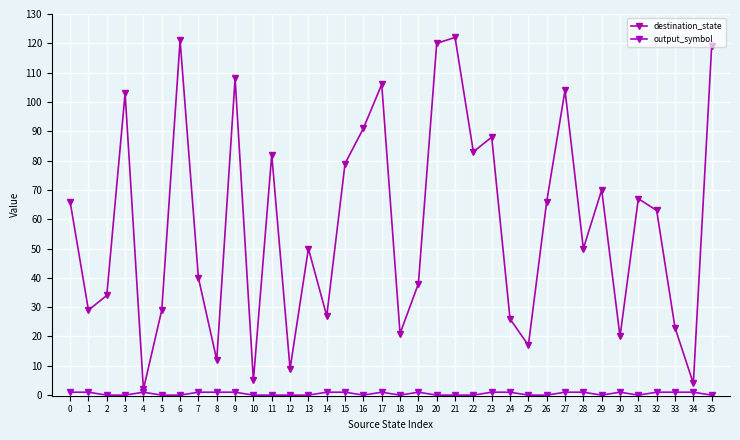

Reading left to right, transcribe all the data shown in this chart.

destination_state: 0=66	1=29	2=34	3=103	4=2	5=29	6=121	7=40	8=12	9=108	10=5	11=82	12=9	13=50	14=27	15=79	16=91	17=106	18=21	19=38	20=120	21=122	22=83	23=88	24=26	25=17	26=66	27=104	28=50	29=70	30=20	31=67	32=63	33=23	34=4	35=119
output_symbol: 0=1	1=1	2=0	3=0	4=1	5=0	6=0	7=1	8=1	9=1	10=0	11=0	12=0	13=0	14=1	15=1	16=0	17=1	18=0	19=1	20=0	21=0	22=0	23=1	24=1	25=0	26=0	27=1	28=1	29=0	30=1	31=0	32=1	33=1	34=1	35=0